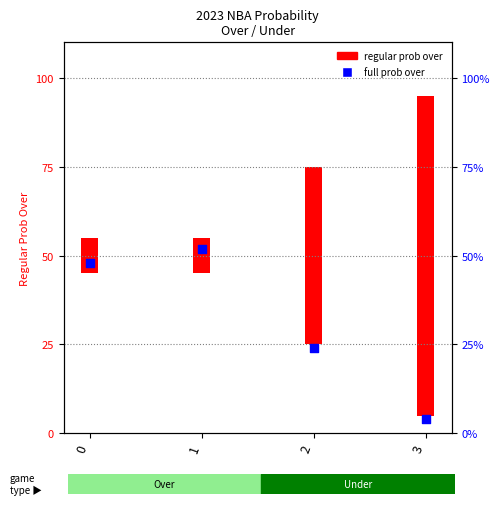

What is the change in value from 0 to 3?

-44